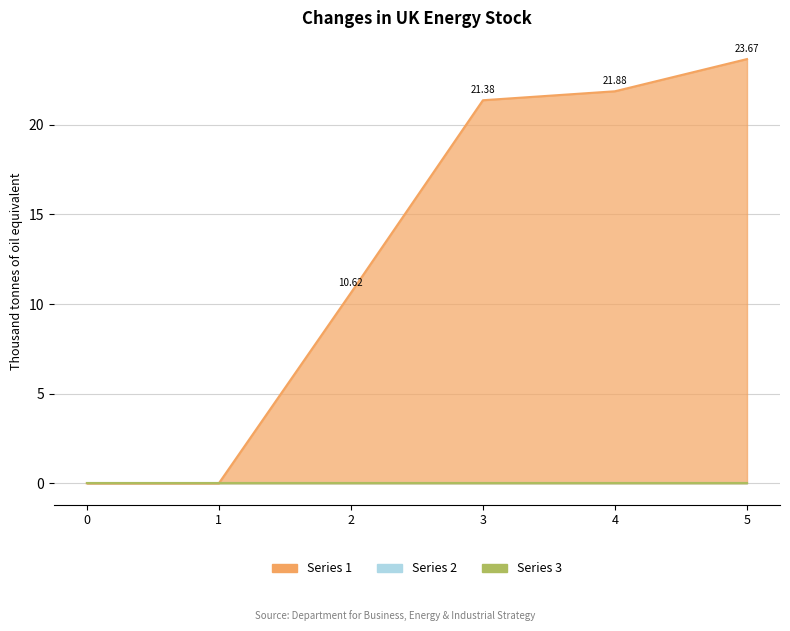

What is the difference between the maximum and minimum values in the 1 series?

23.7